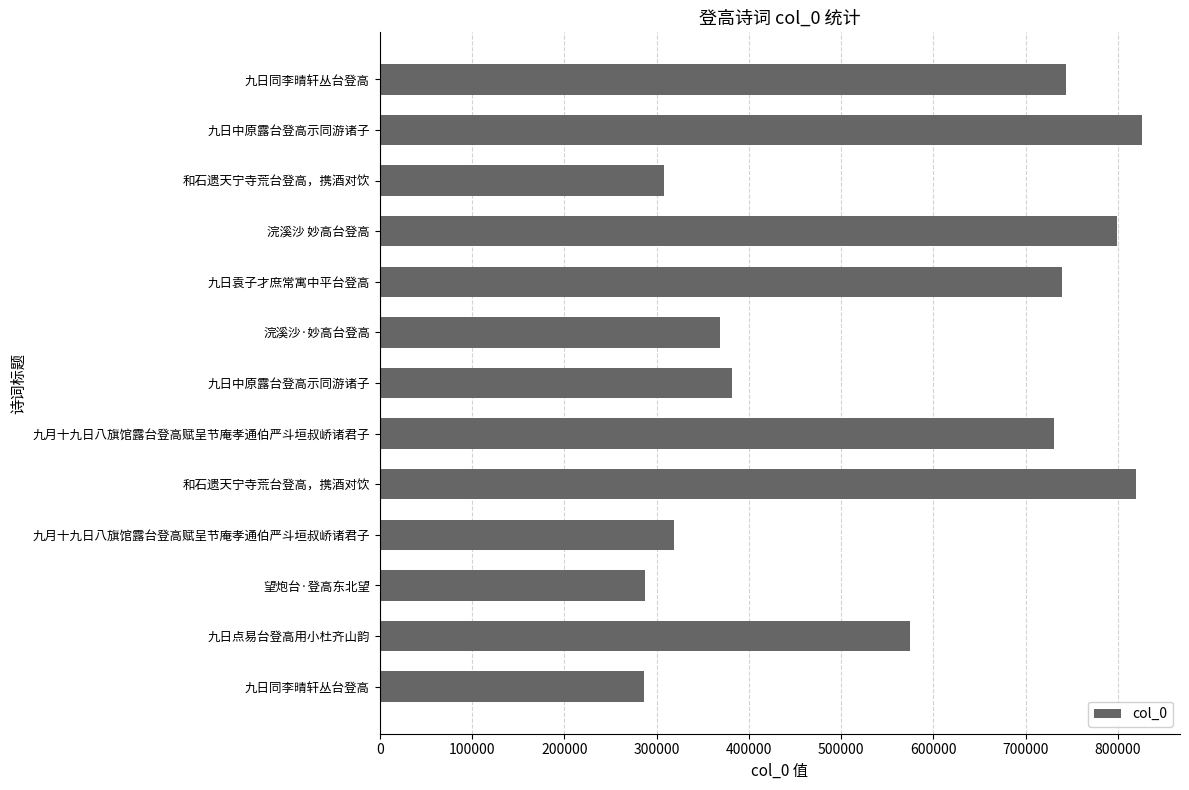

At which category does the chart reach its minimum across all series?

九日同李晴轩丛台登高